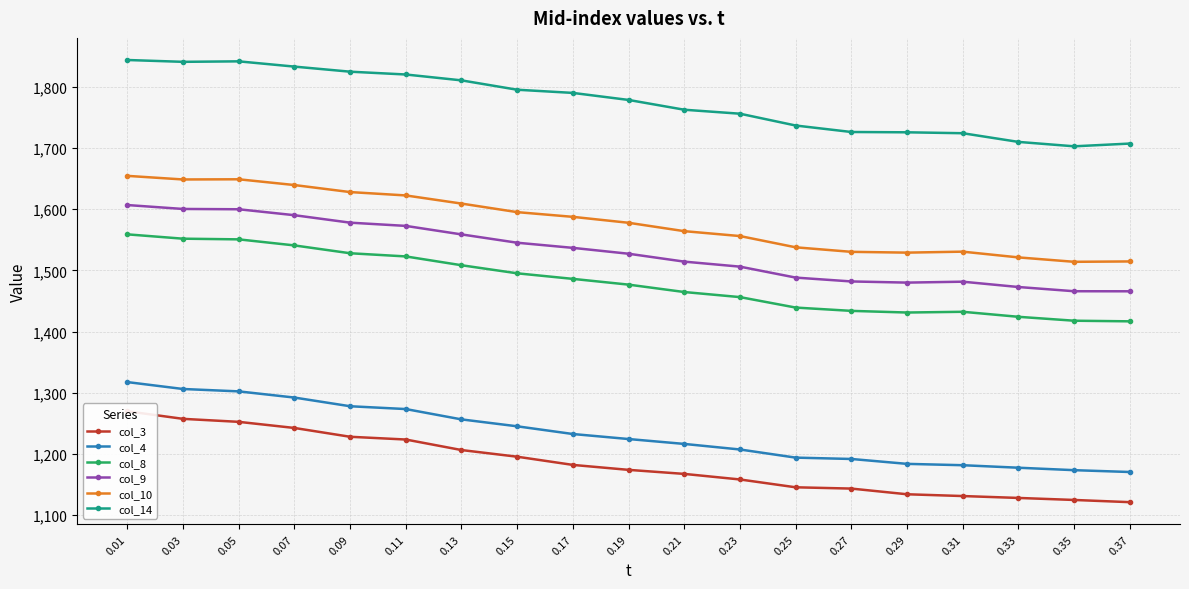

List the labels in order of col_14 value, smallest first.

0.35, 0.37, 0.33, 0.31, 0.29, 0.27, 0.25, 0.23, 0.21, 0.19, 0.17, 0.15, 0.13, 0.11, 0.09, 0.07, 0.03, 0.05, 0.01